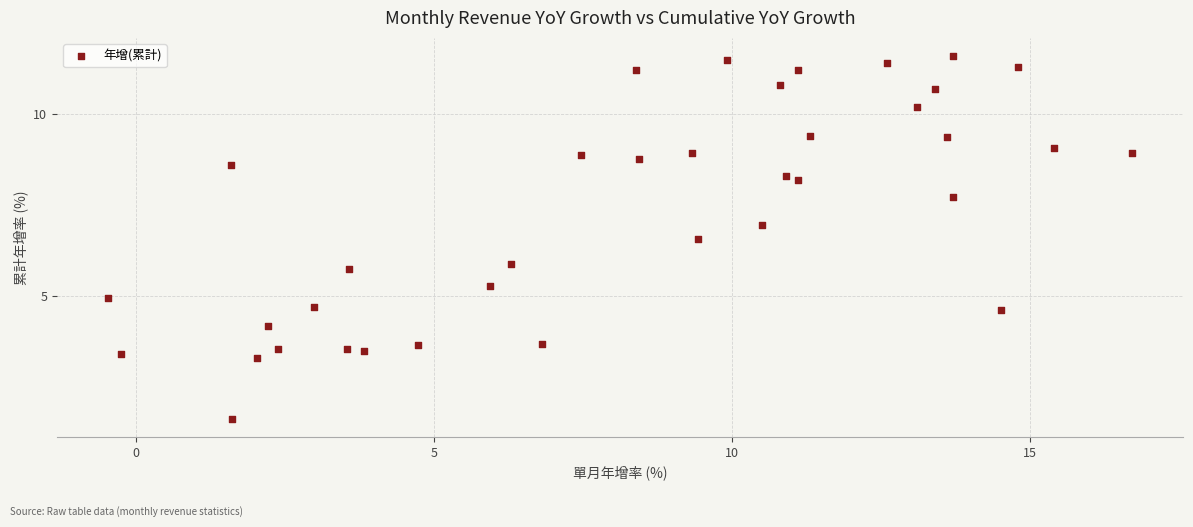

What Y value in the scatter plot is closest to 6?

5.9